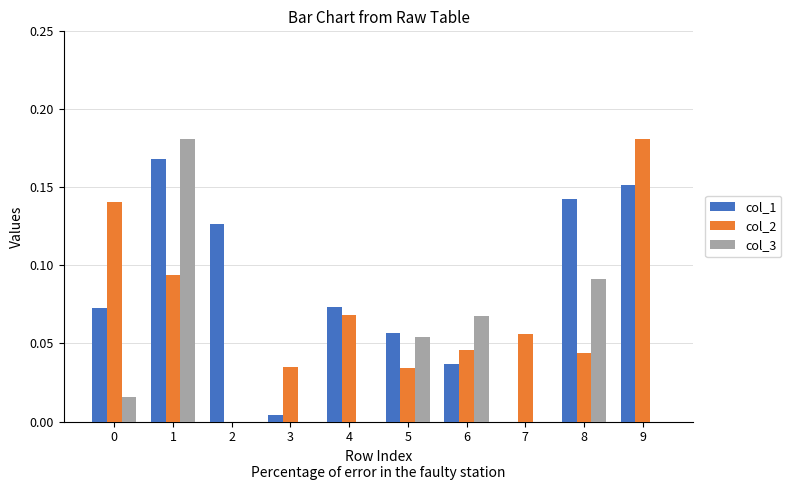

The value of col_1 at 3 is 0.0. True or false?

True